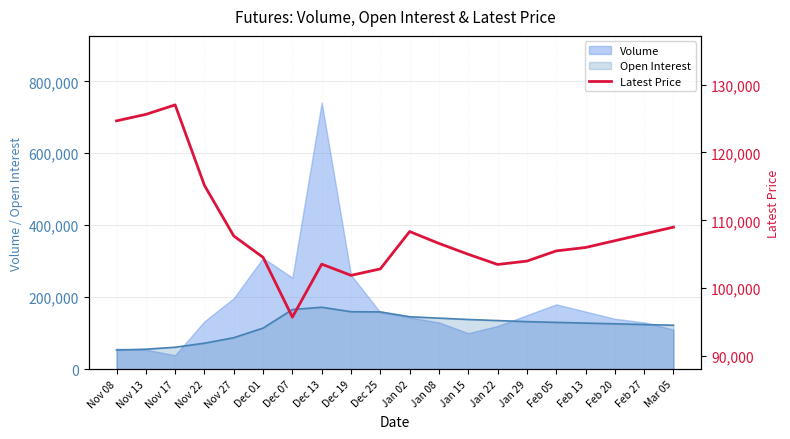

How many lines are shown in the chart?

1